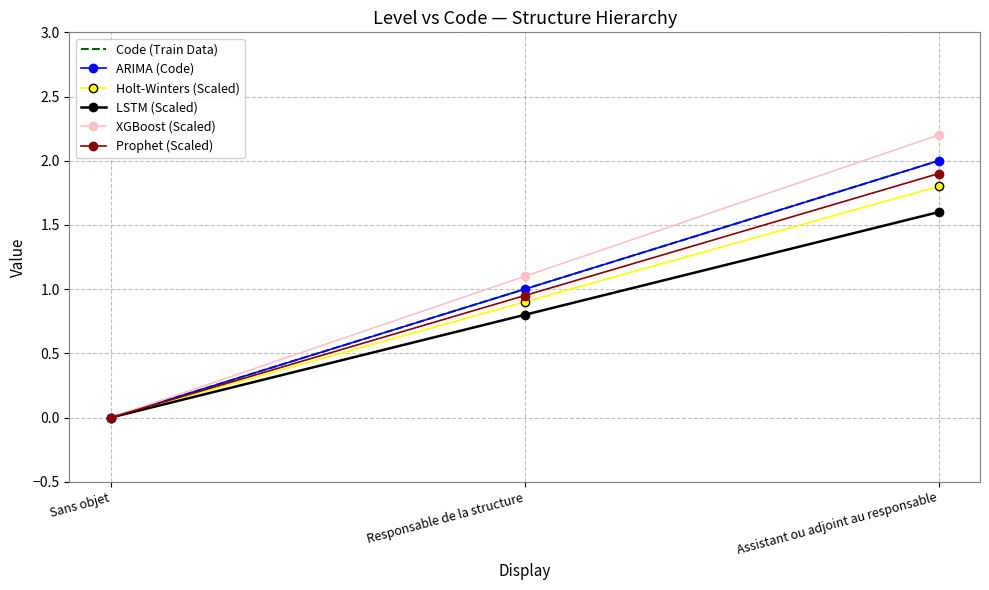

Is this an area chart (filled region under the line)?

No